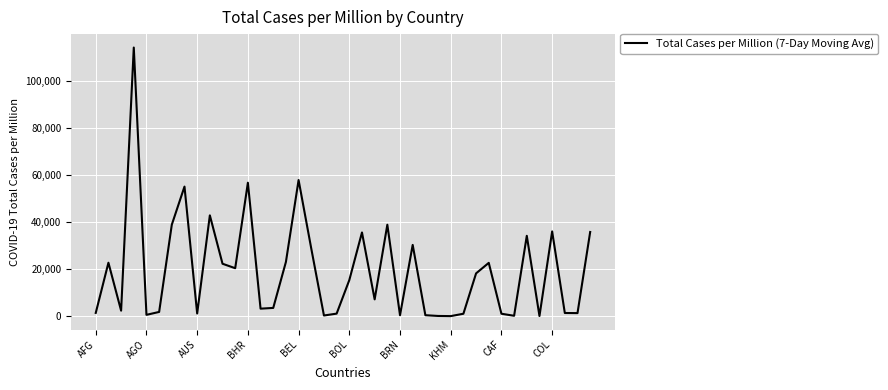

What is the maximum value shown in the chart?

114126.7